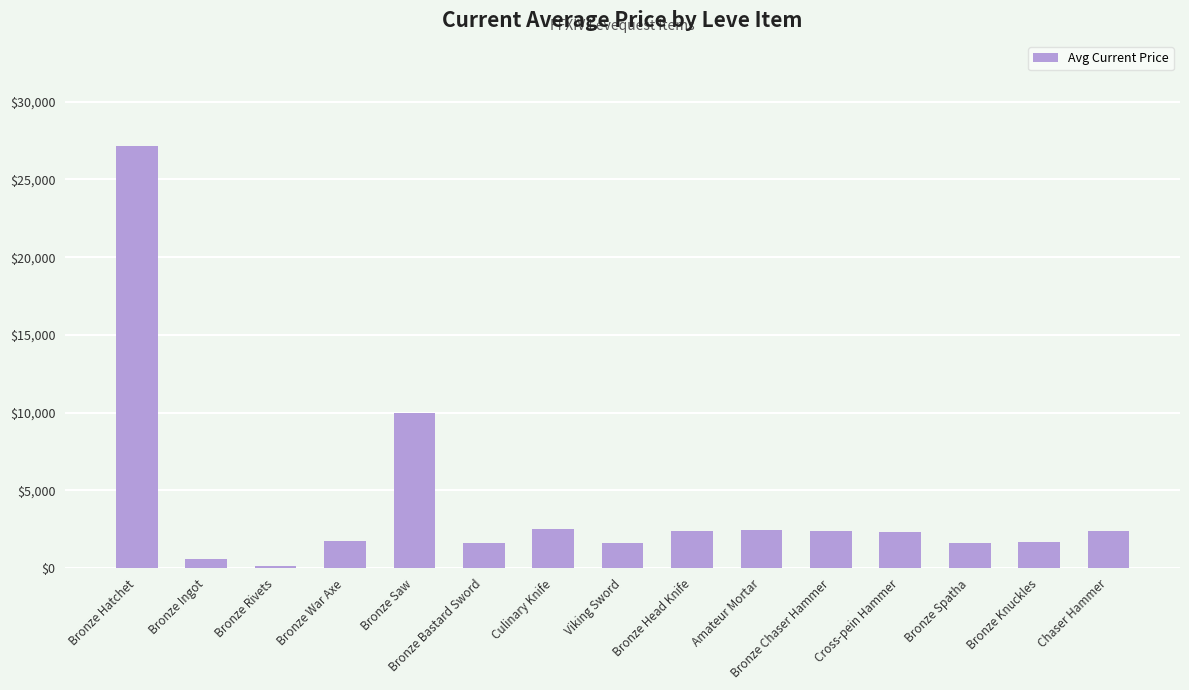

Between Culinary Knife and Bronze Saw, which is larger?

Bronze Saw